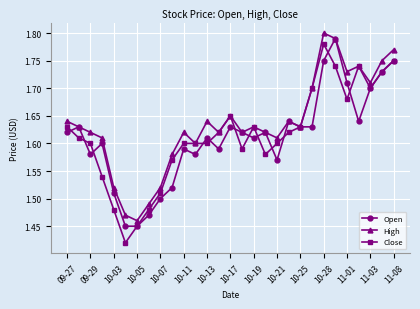

True or false: Open has more than 2 points higher than both neighbors.

True